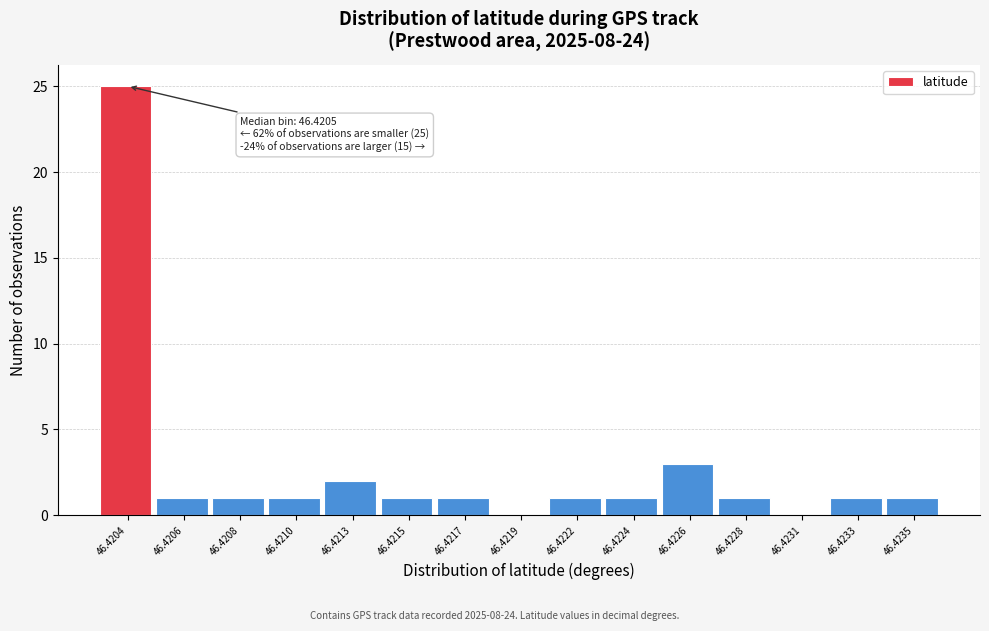

Reading right to left, transcribe all the data shown in this chart.

46.4235=1	46.4233=1	46.4231=0	46.4228=1	46.4226=3	46.4224=1	46.4222=1	46.4219=0	46.4217=1	46.4215=1	46.4213=2	46.4210=1	46.4208=1	46.4206=1	46.4204=25